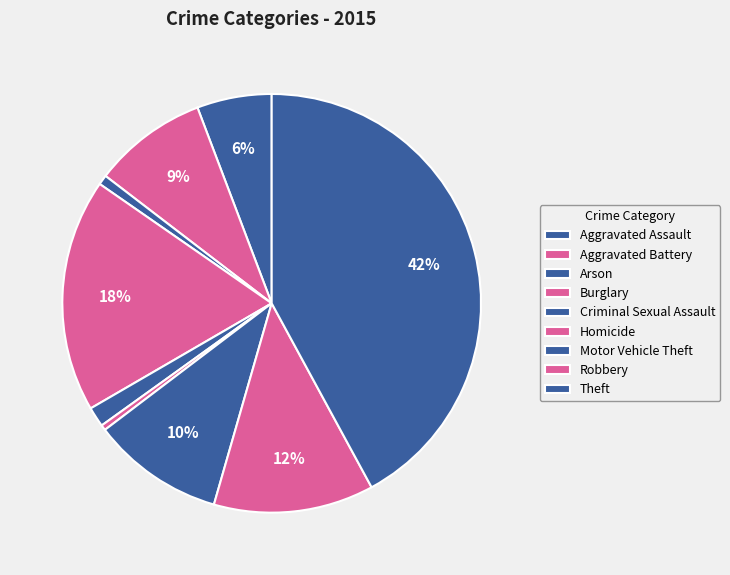

To the nearest percent, what percentage of the pie is Aggravated Assault?

6%